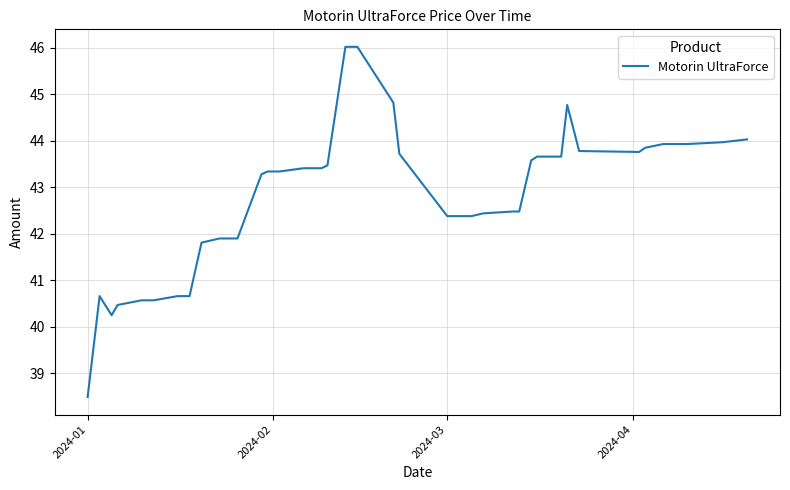

What is the maximum value shown in the chart?

46.0